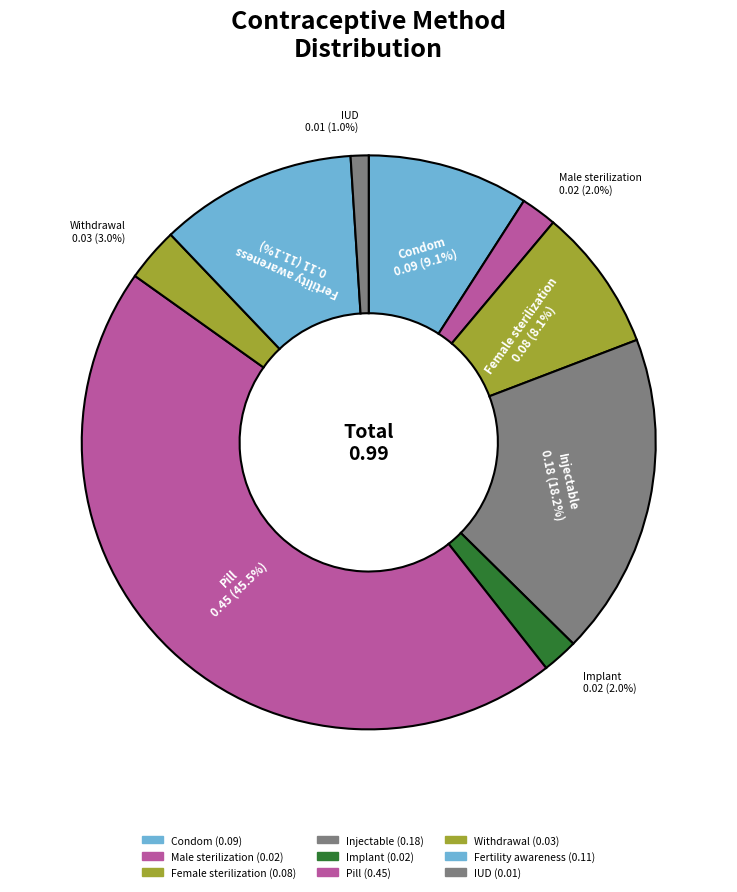

How many segments does this pie chart have?

9